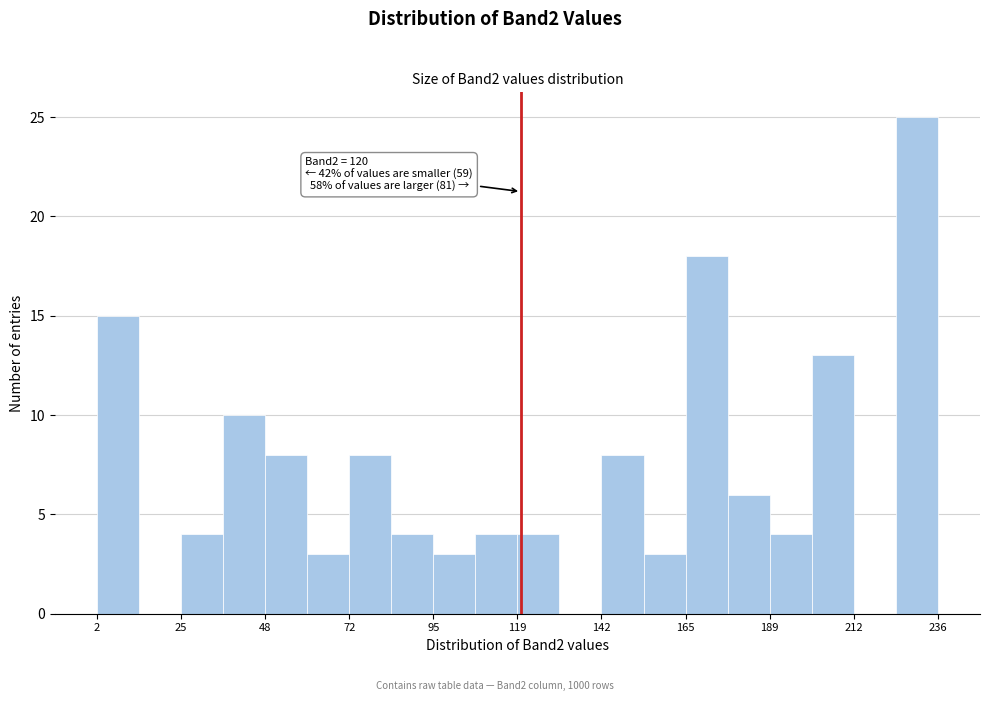

Around what value on the x-axis is the tallest bar? Give the approximate position of its centre, as read against the axis.

230